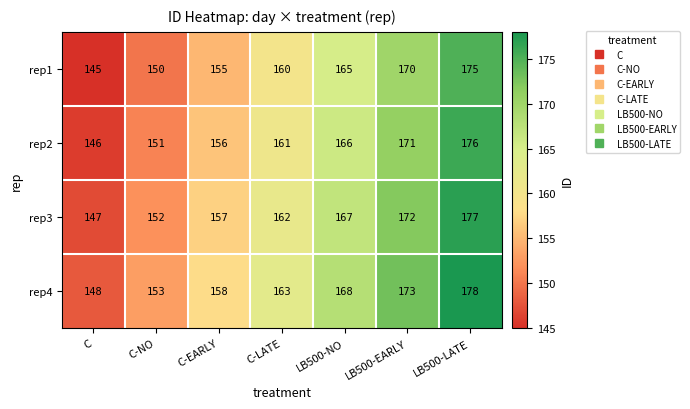

Reading left to right, list all the values displayed in this chart.

rep1: C=145	C-NO=150	C-EARLY=155	C-LATE=160	LB500-NO=165	LB500-EARLY=170	LB500-LATE=175
rep2: C=146	C-NO=151	C-EARLY=156	C-LATE=161	LB500-NO=166	LB500-EARLY=171	LB500-LATE=176
rep3: C=147	C-NO=152	C-EARLY=157	C-LATE=162	LB500-NO=167	LB500-EARLY=172	LB500-LATE=177
rep4: C=148	C-NO=153	C-EARLY=158	C-LATE=163	LB500-NO=168	LB500-EARLY=173	LB500-LATE=178